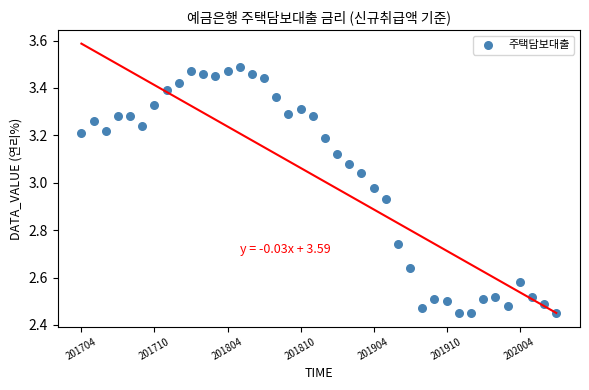

What is the range of Y values (max minus min)?

1.0